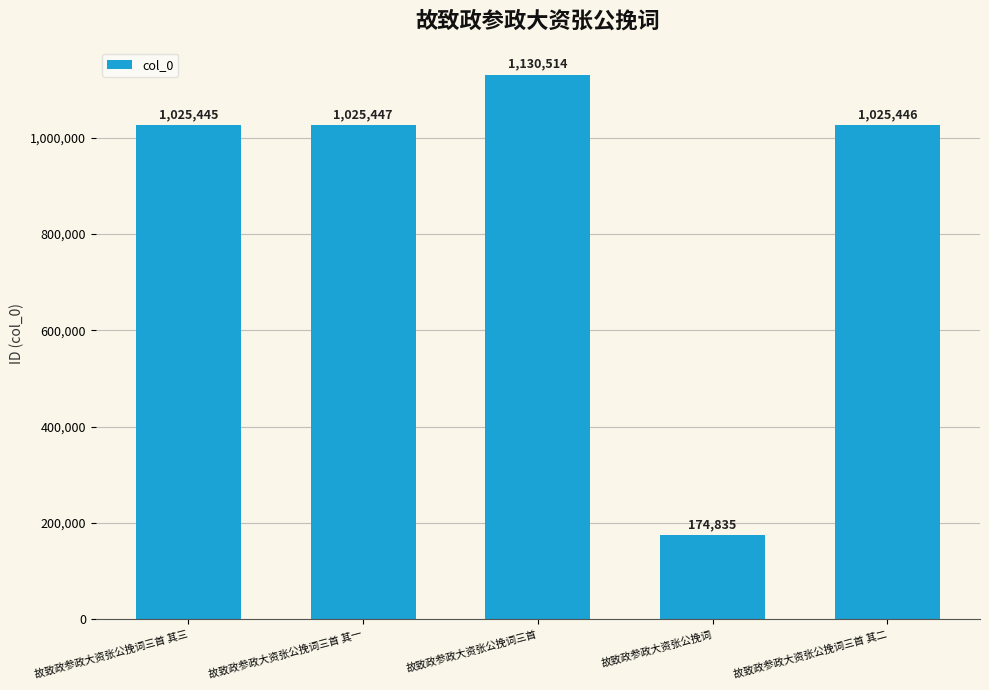

Which label corresponds to the smallest value in the chart?

故致政参政大资张公挽词